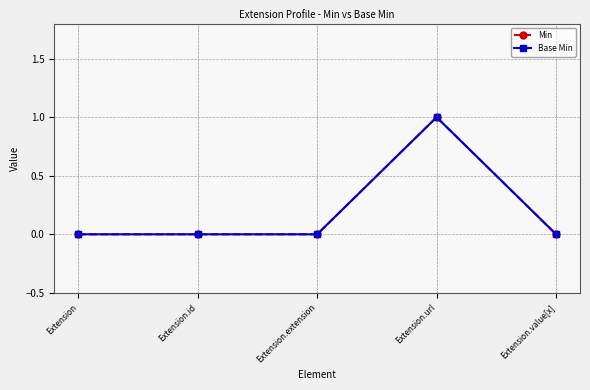

What is the label of the 2nd point from the right?

Extension.url